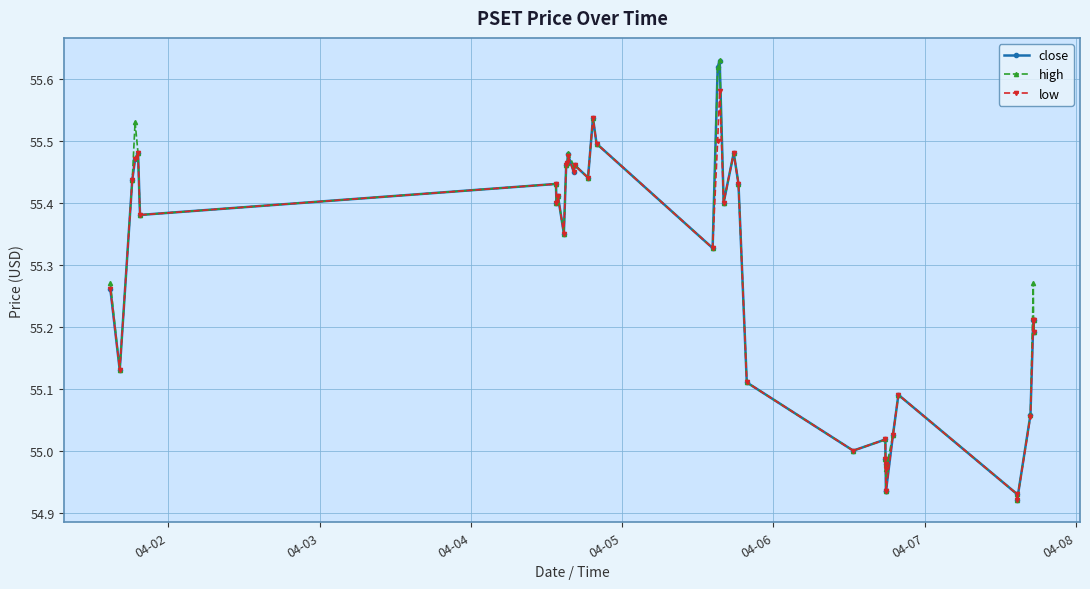

True or false: high has more than 0 points higher than both neighbors.

True